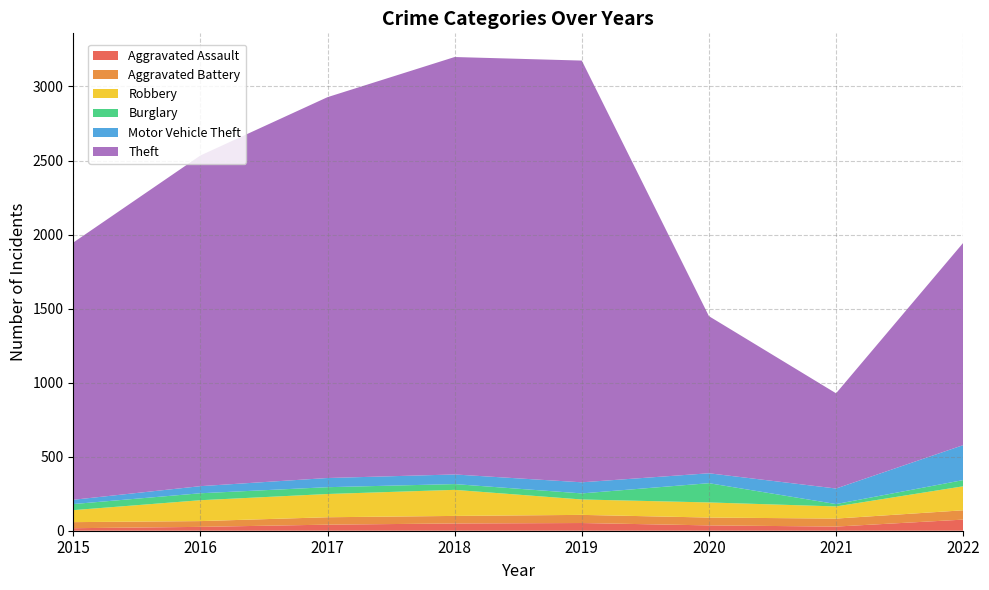

Reading left to right, transcribe all the data shown in this chart.

Aggravated Assault: 2015=17	2016=26	2017=41	2018=49	2019=52	2020=36	2021=28	2022=75
Aggravated Battery: 2015=41	2016=39	2017=50	2018=51	2019=55	2020=53	2021=54	2022=63
Robbery: 2015=81	2016=141	2017=157	2018=176	2019=104	2020=102	2021=82	2022=162
Burglary: 2015=41	2016=47	2017=46	2018=39	2019=41	2020=130	2021=16	2022=42
Motor Vehicle Theft: 2015=29	2016=48	2017=62	2018=65	2019=75	2020=67	2021=105	2022=236
Theft: 2015=1737	2016=2233	2017=2572	2018=2819	2019=2848	2020=1061	2021=643	2022=1366